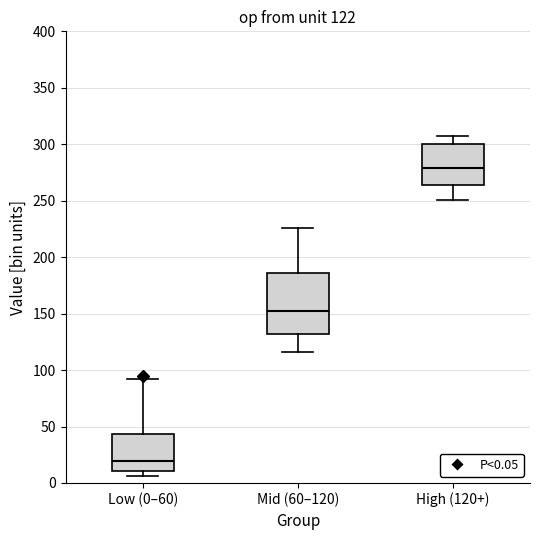

Comparing the boxes themselves (not the whiskers), which one is the tallest?

Mid (60–120)